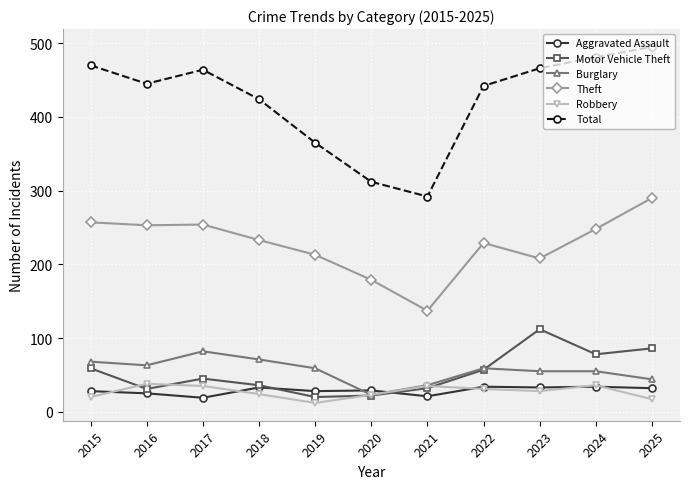

True or false: Total has more than 1 points higher than both neighbors.

False